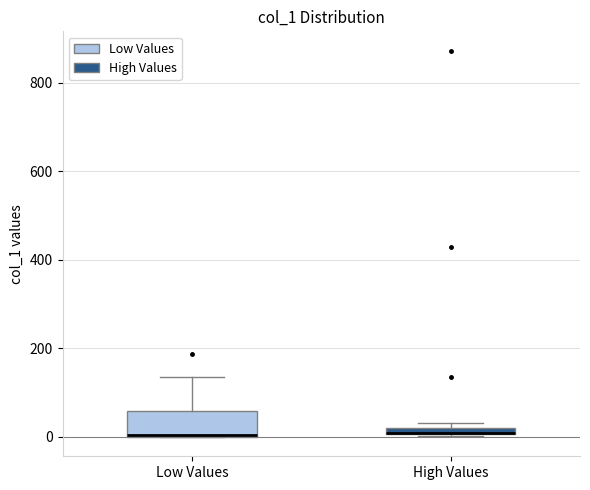

Where is the upper edge of the box for High Values on the y-axis? The values are not printed on the chart, so give them approximately, as read against the axis.

20